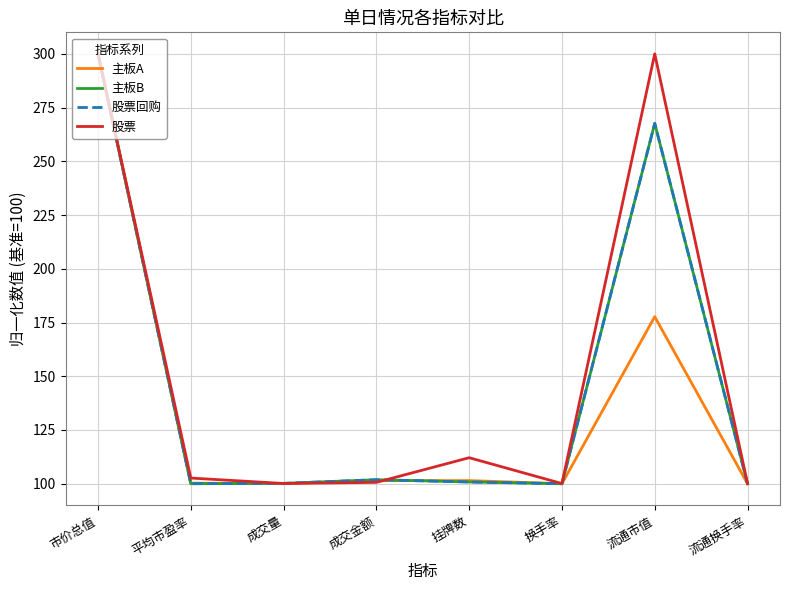

Which series ends up on top after the final intersection of 股票 and 主板A?

股票